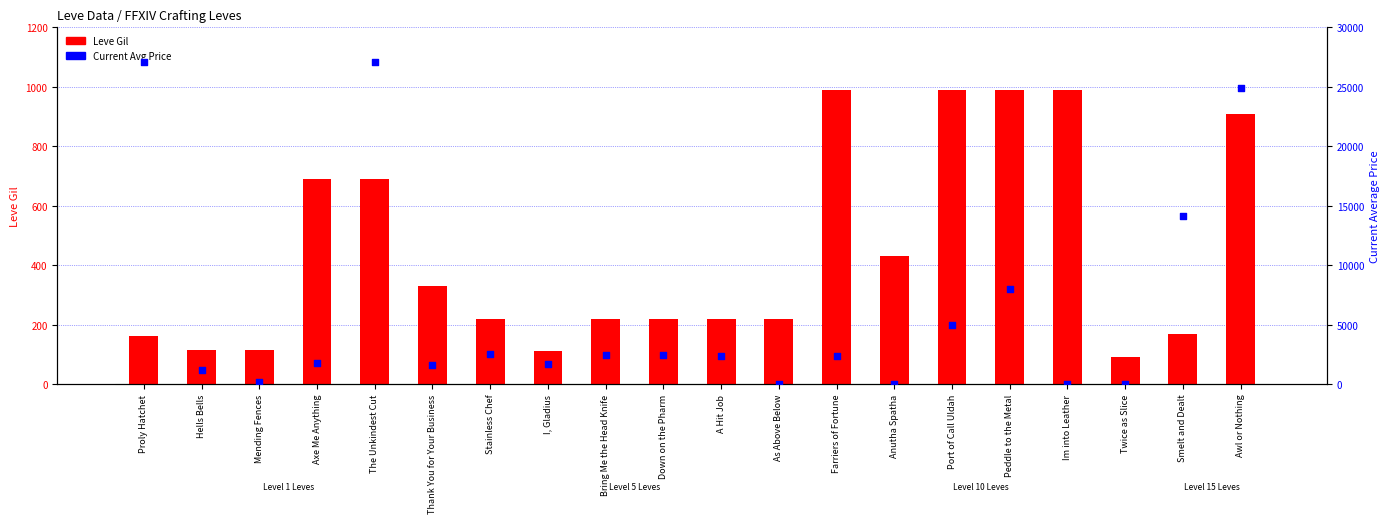

At which category is the sum across all series the highest?

The Unkindest Cut